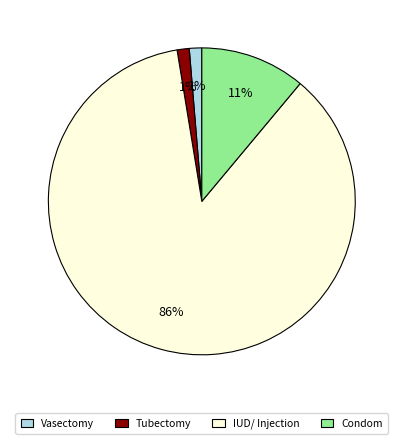

Is IUD/ Injection the majority of the pie?

Yes